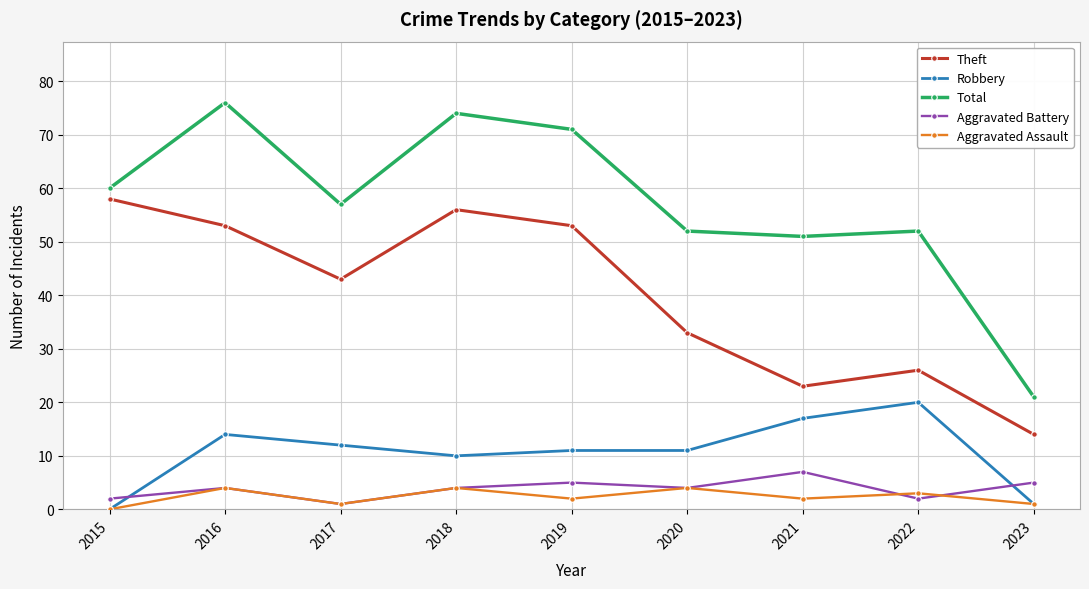

What is the value of the Aggravated Battery point at the 9th from the left?

5